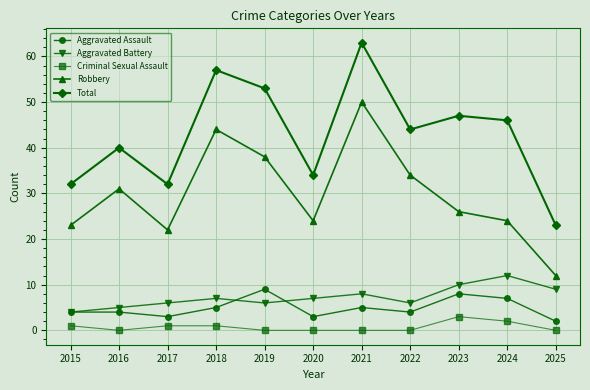

What is the total value across all series at 2016?

80